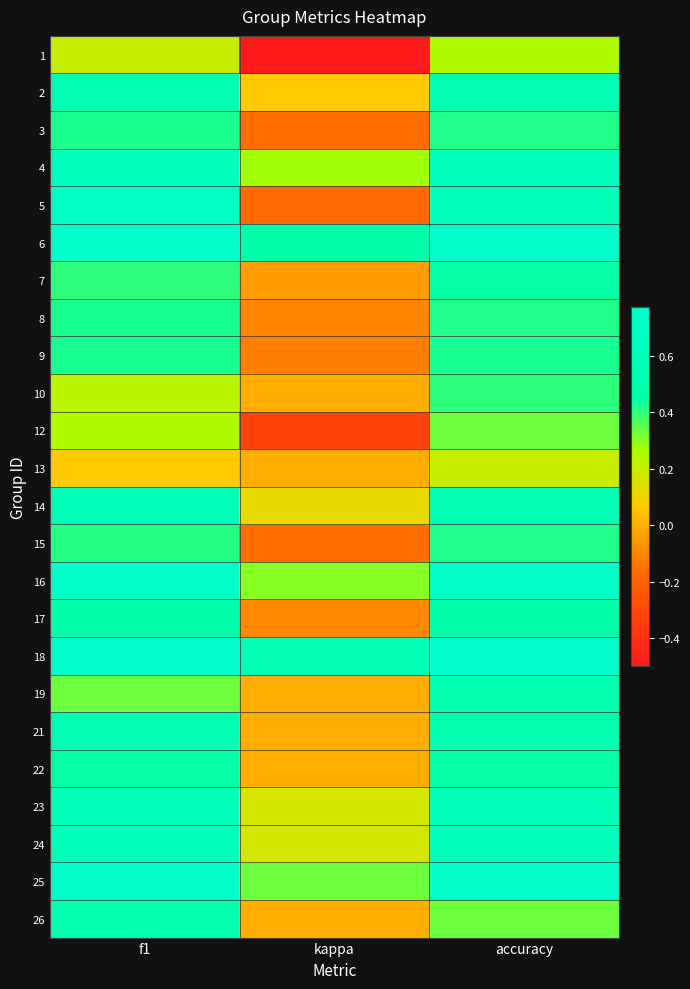

How many series are shown in this chart?

24